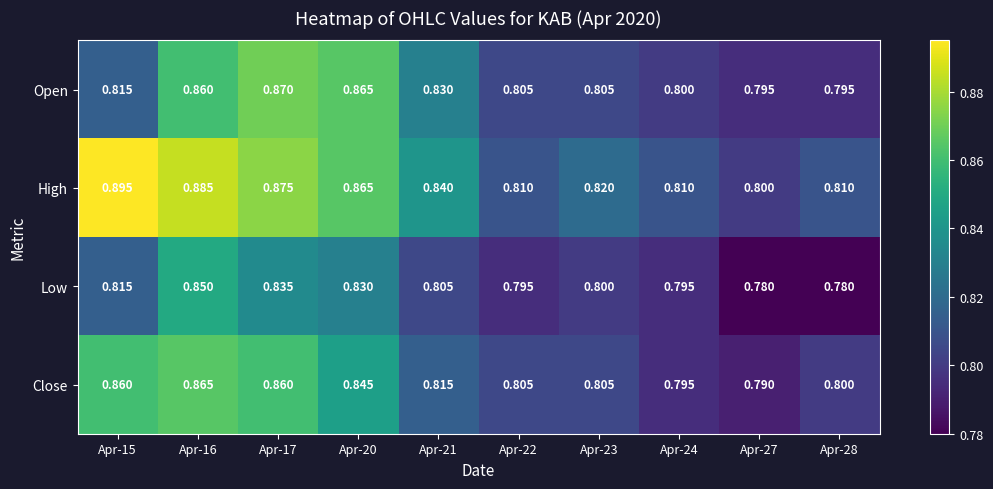

Rank the series at Apr-27 from highest to lowest value.

High, Open, Close, Low